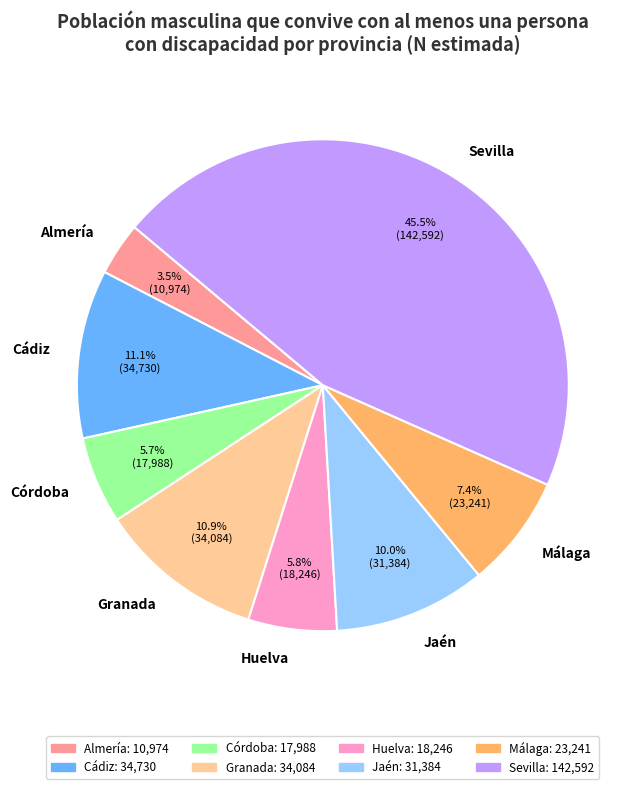

Count the number of slices in the pie.

8